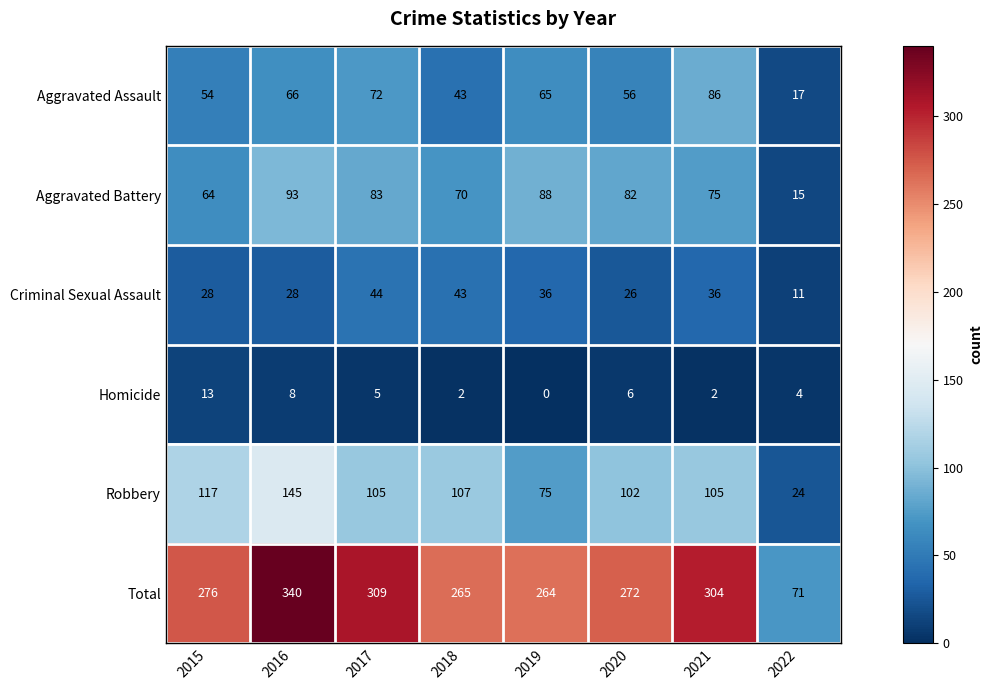

What is the difference between the highest and lowest values at 2022?

67